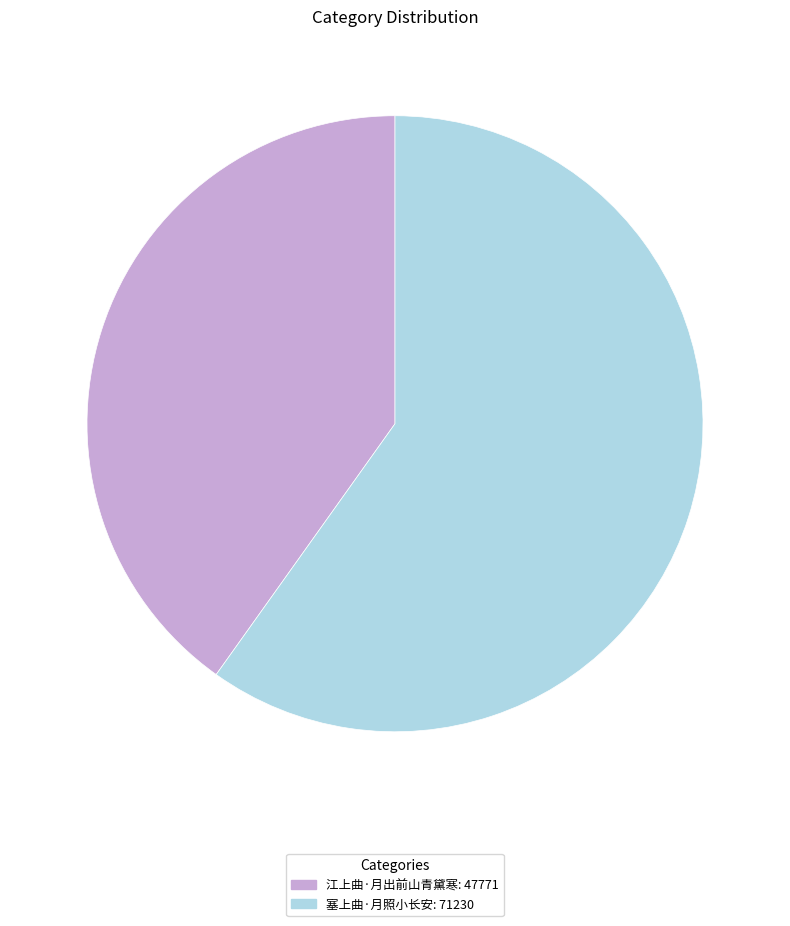

Combined, do 江上曲·月出前山青黛寒 and 塞上曲·月照小长安 account for over 50%?

Yes